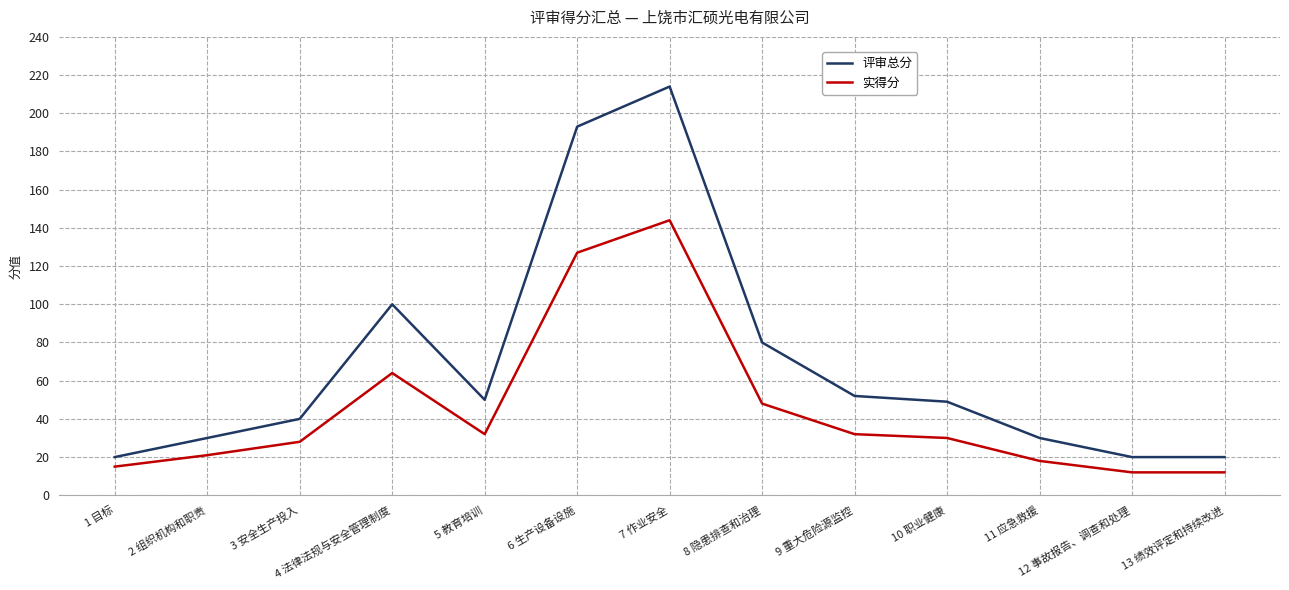

True or false: 评审总分 has a value of 34 at 13 绩效评定和持续改进.

False